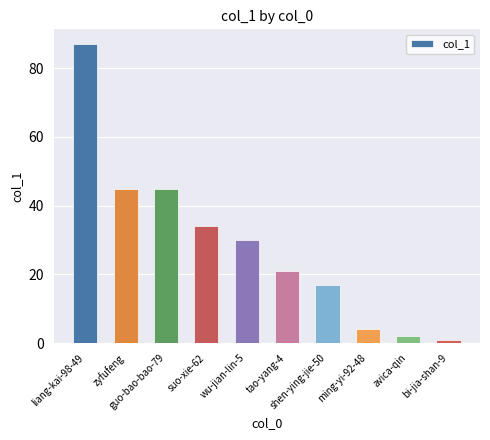

What is the change in value from liang-kai-98-49 to ming-yi-92-48?

-83